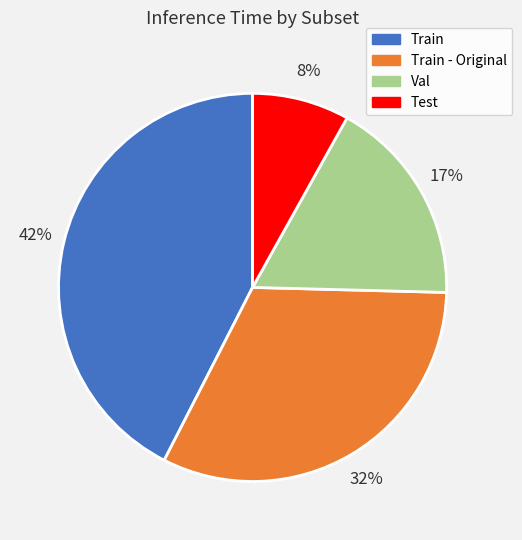

Do Val and Train together represent more than half of the pie?

Yes